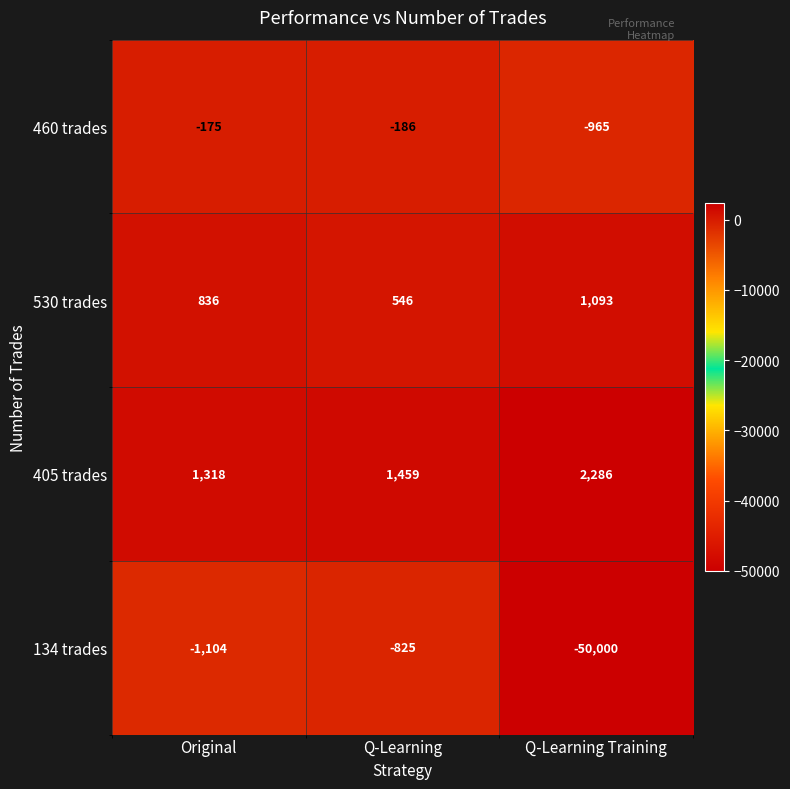

True or false: 530 trades has a value of 546 at Q-Learning.

True